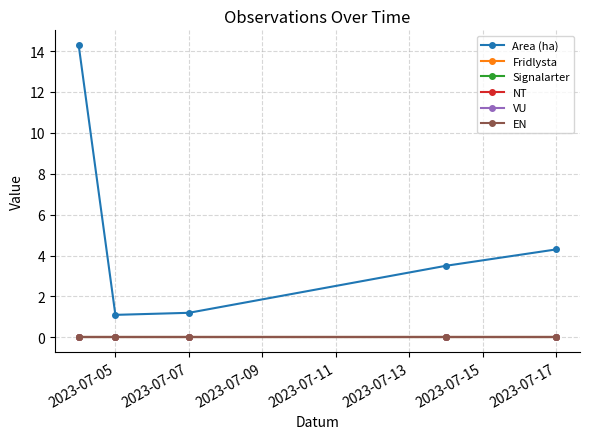

At which label is Signalarter closest to 0?

2023-07-05